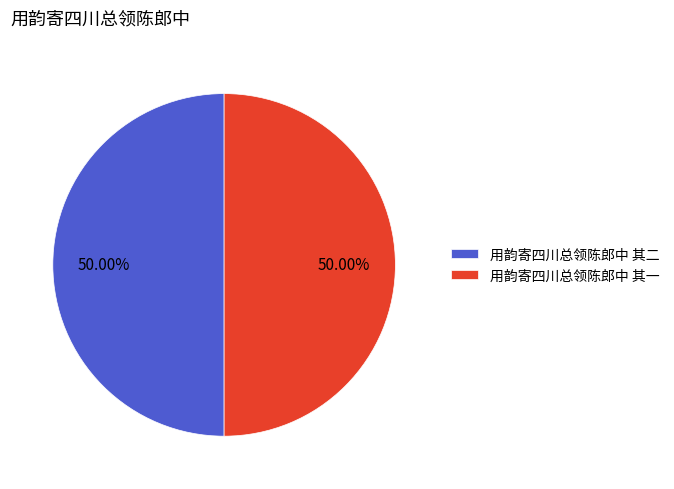

Combined, do 用韵寄四川总领陈郎中 其二 and 用韵寄四川总领陈郎中 其一 account for over 50%?

Yes